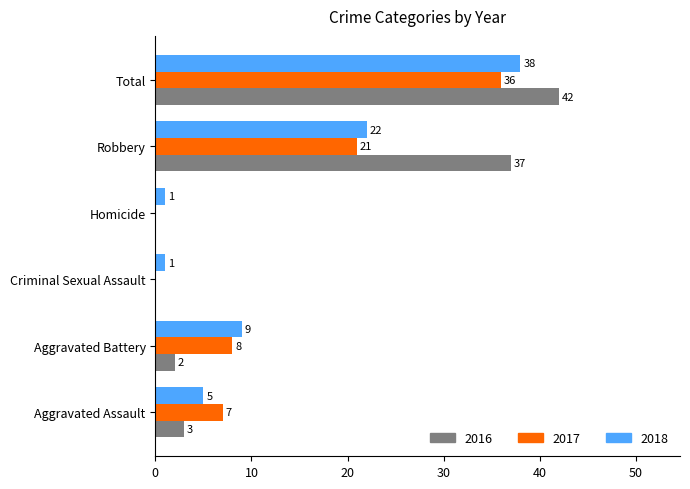

What is the sum of the 2017 values at Robbery and Criminal Sexual Assault?

21